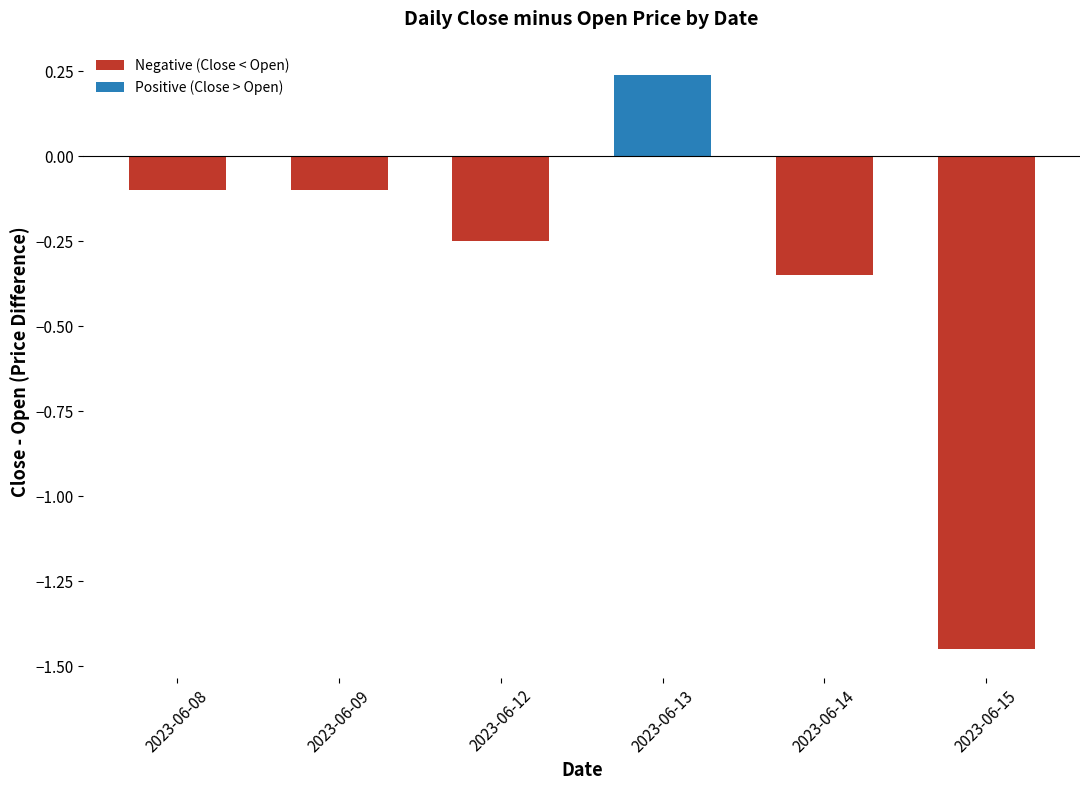

Is it true that the value at 2023-06-12 is -0.4?

False